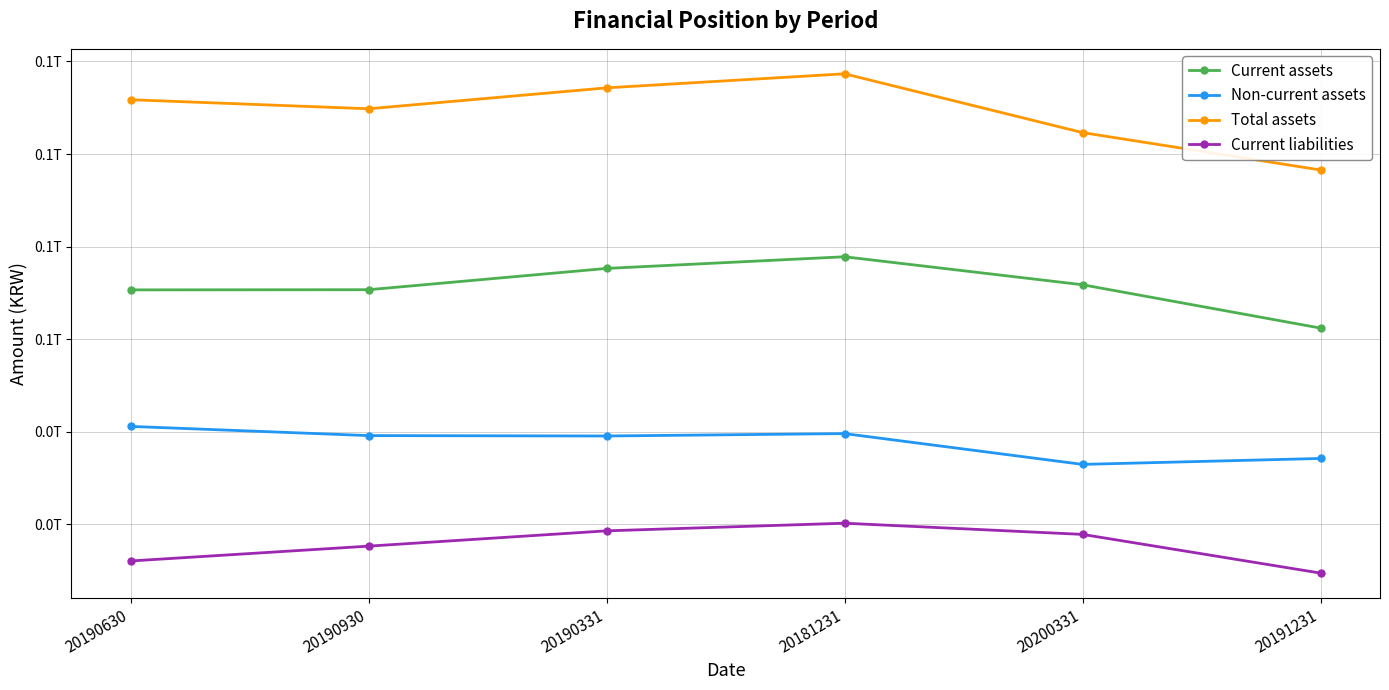

What is the value of the Current assets point at the 1st from the left?

70625252031